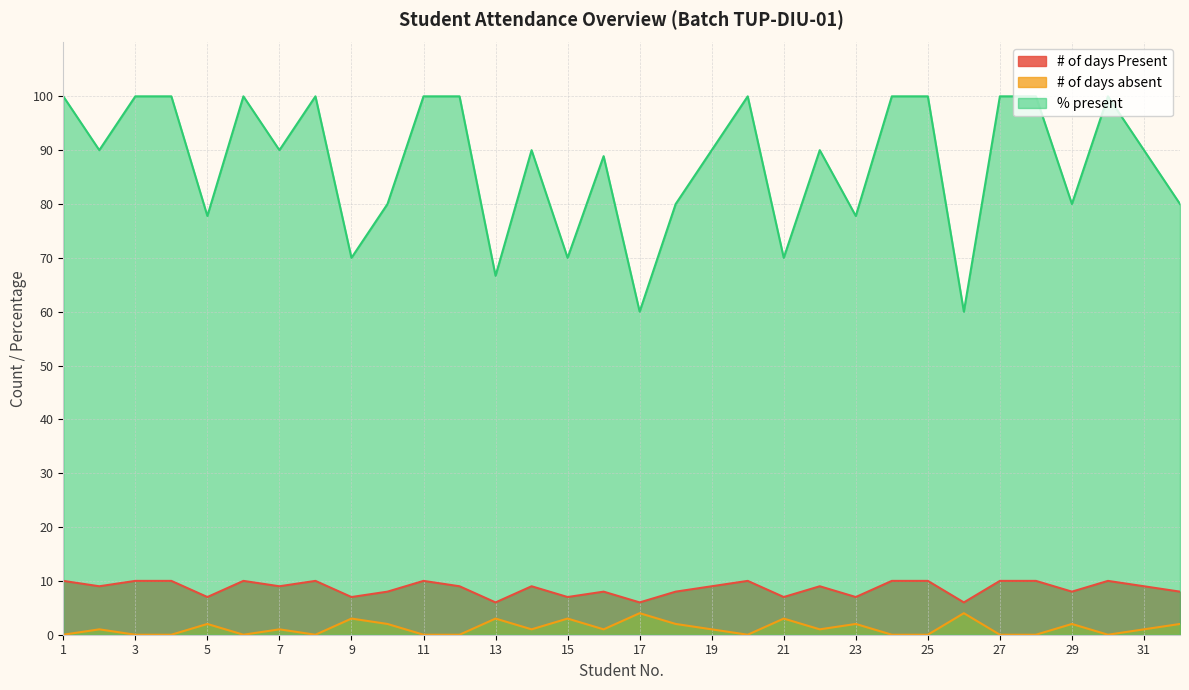

The value of # of days absent at 31 is 1.7. True or false?

False